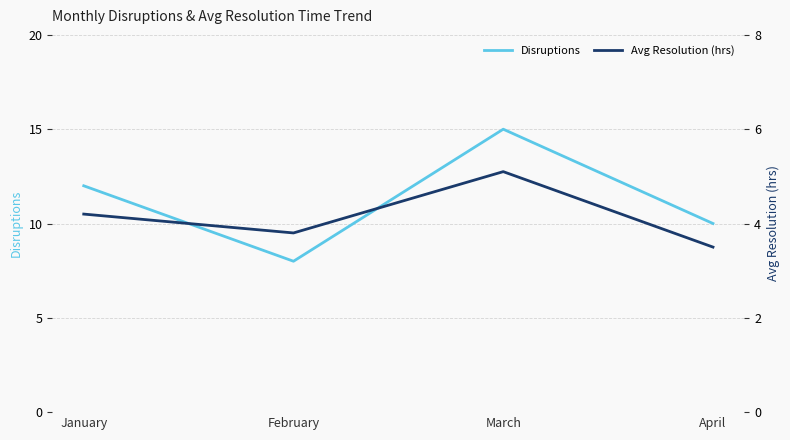

At which label does Avg Resolution (hrs) first exceed 4?

January